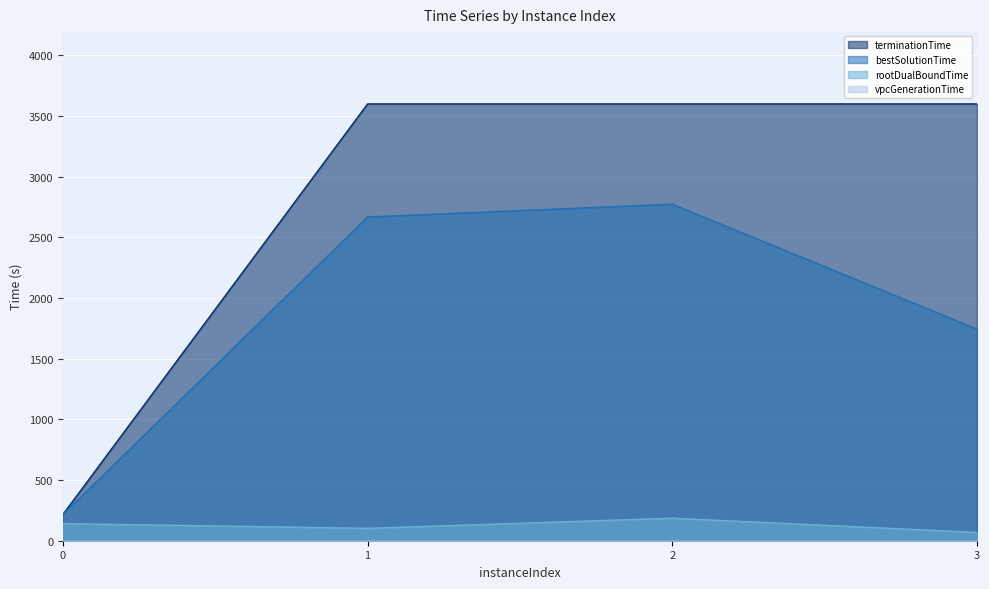

Is the value of rootDualBoundTime at 1 greater than the value of bestSolutionTime at 0?

No